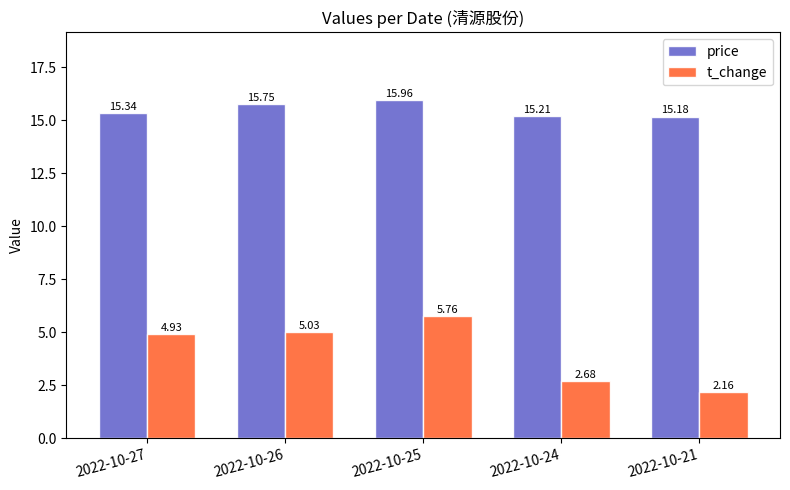

What is the sum of the t_change values at 2022-10-27 and 2022-10-21?

7.1